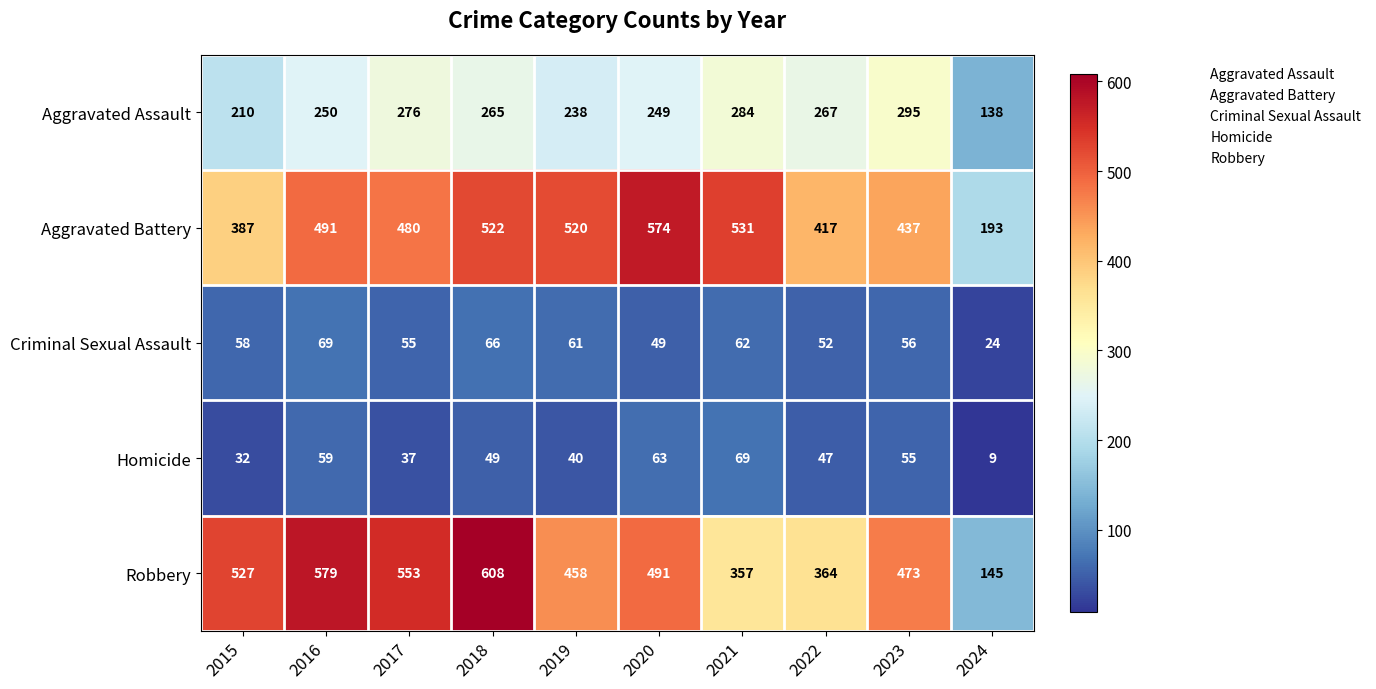

What is the sum of all Aggravated Battery values?

4552